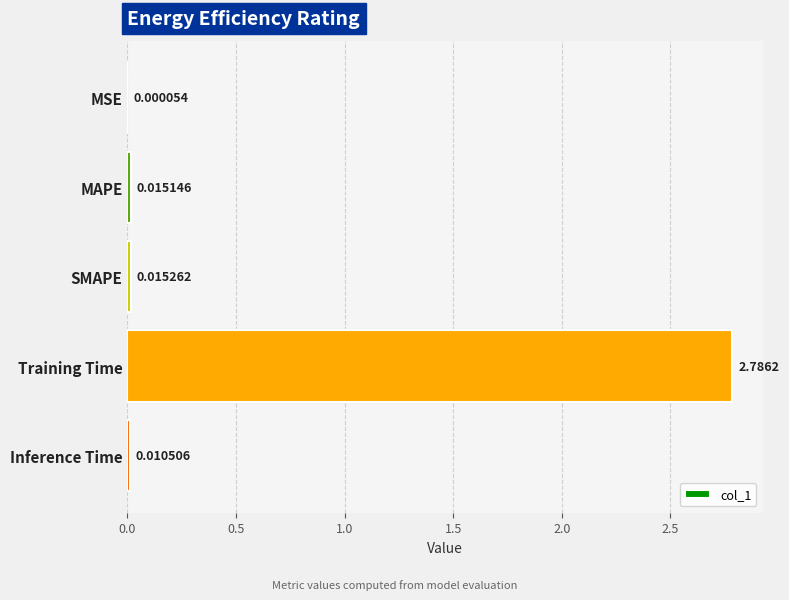

Between SMAPE and Inference Time, which is larger?

SMAPE